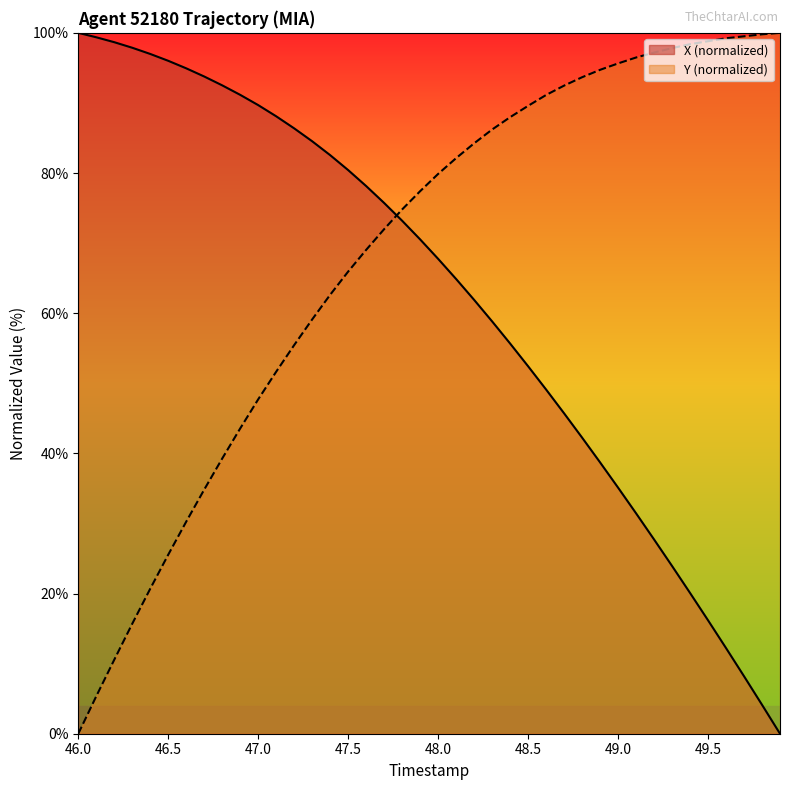

Which series has the widest spread of values?

X